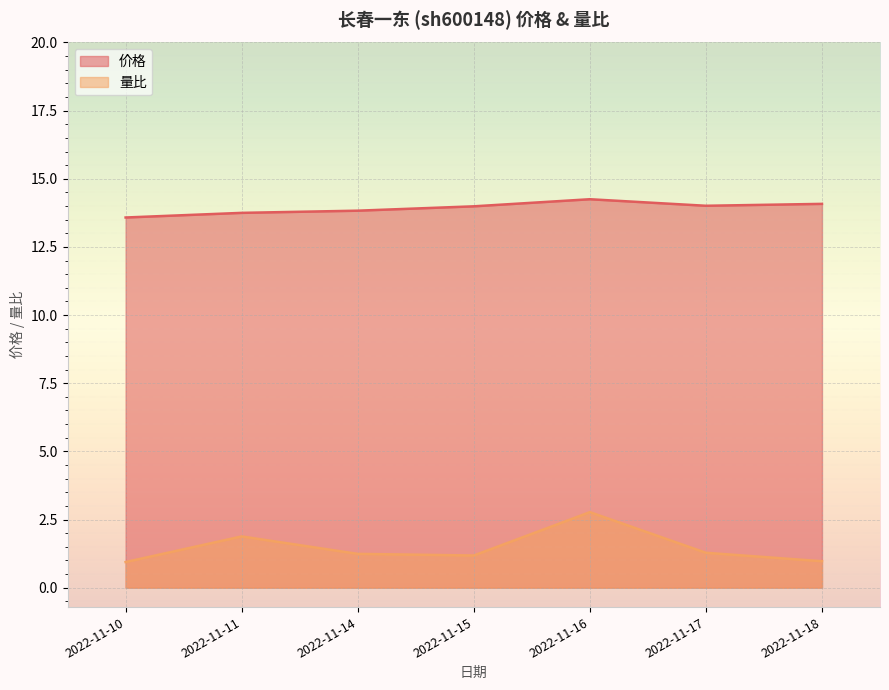

True or false: 价格 and 量比 cross at least once.

False